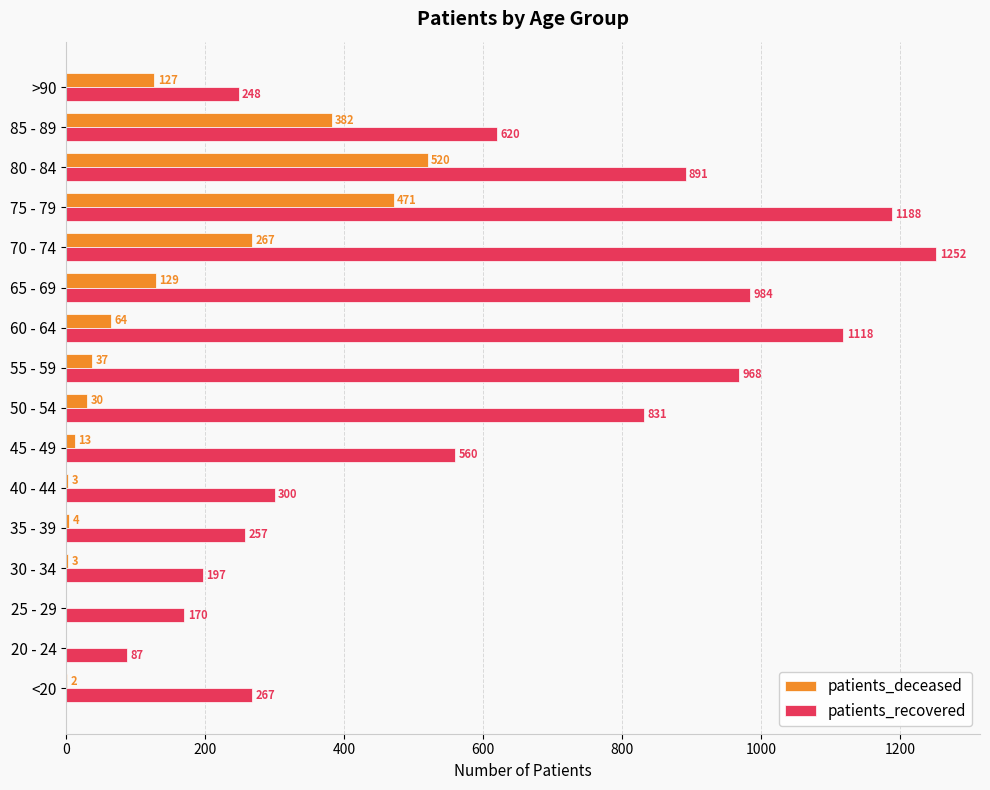

What is the sum of the patients_deceased values at 35 - 39 and 60 - 64?

68